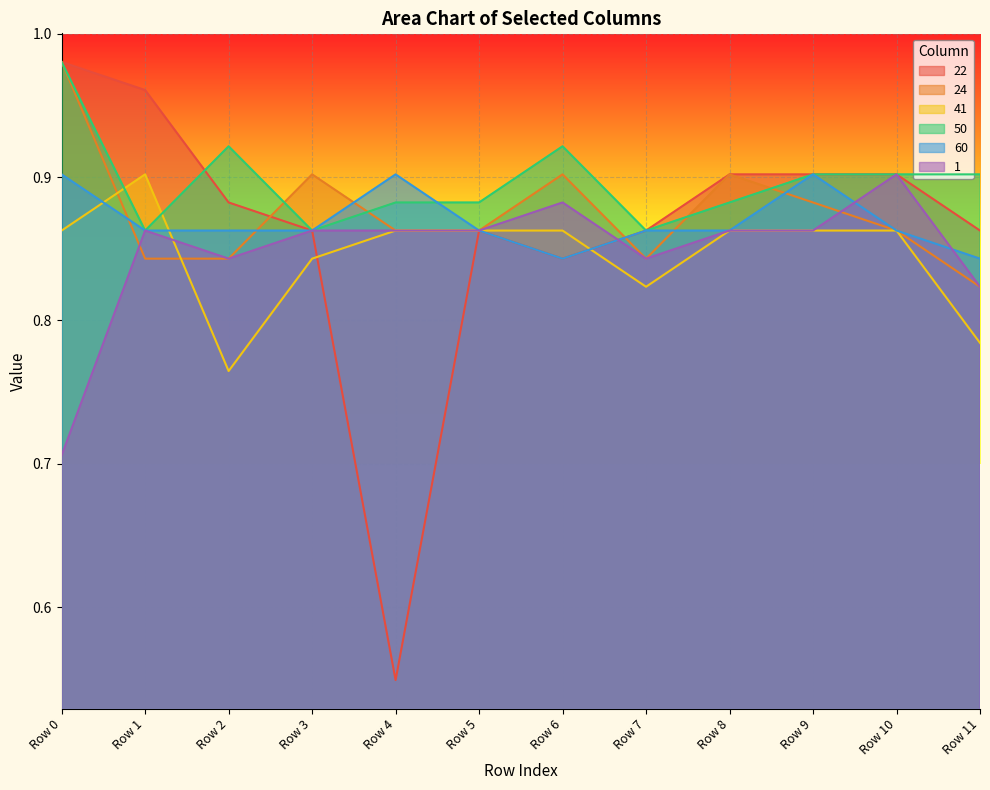

In 50, how many points are lower than both neighbors (excluding endpoints)?

3